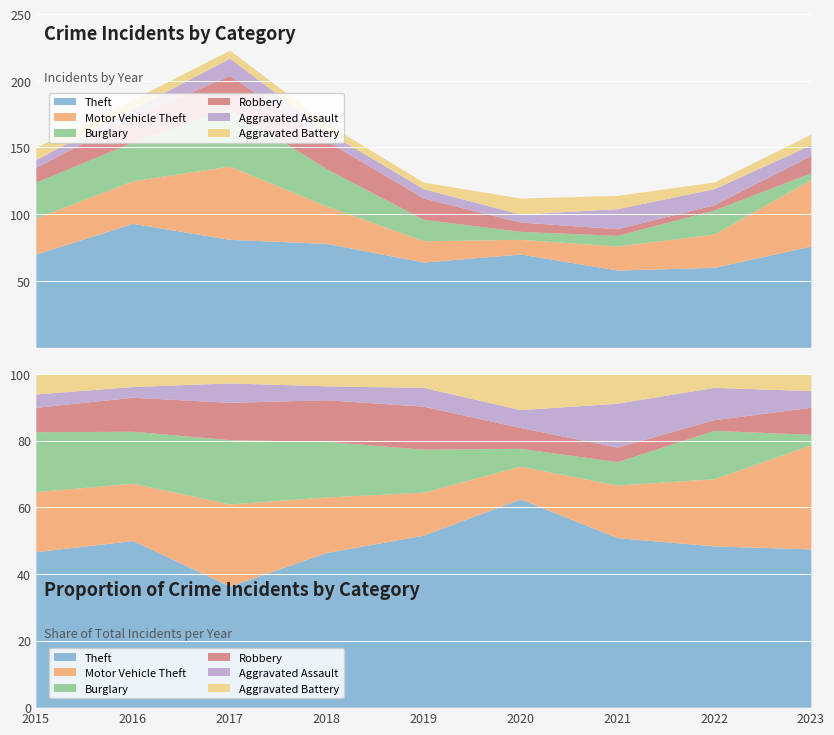

What is the sum of the Aggravated Assault values at 2017 and 2016?

19